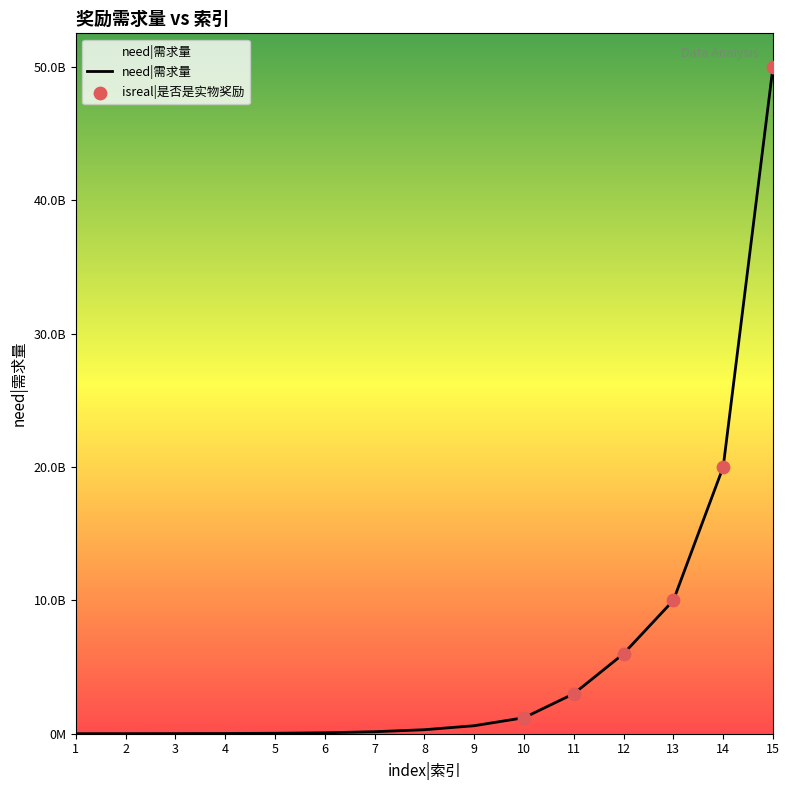

Which has a higher value, 5 or 12?

12